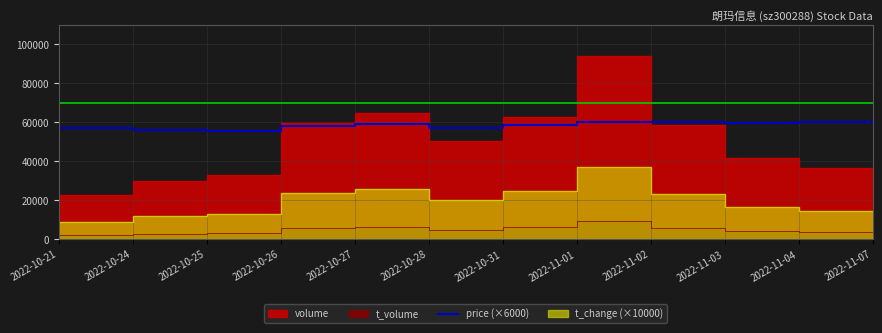

Does the chart display data point markers on the line(s)?

No